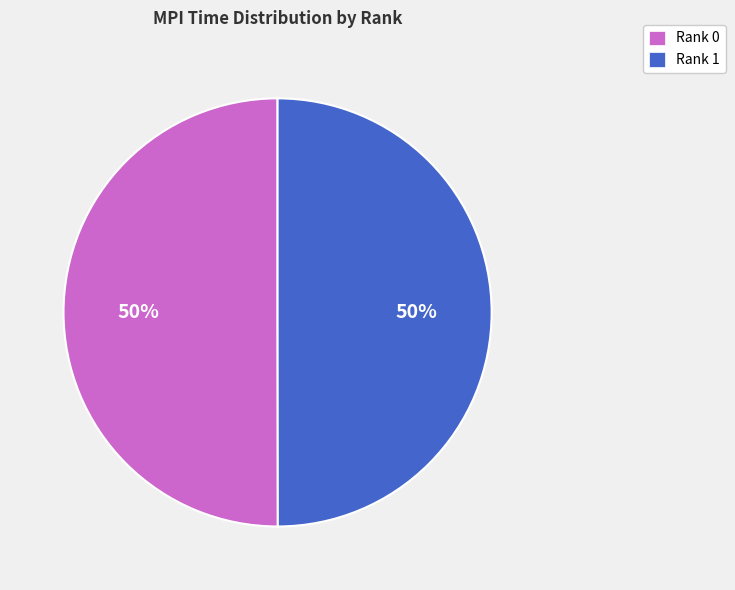

To the nearest percent, what is the average slice percentage?

50%